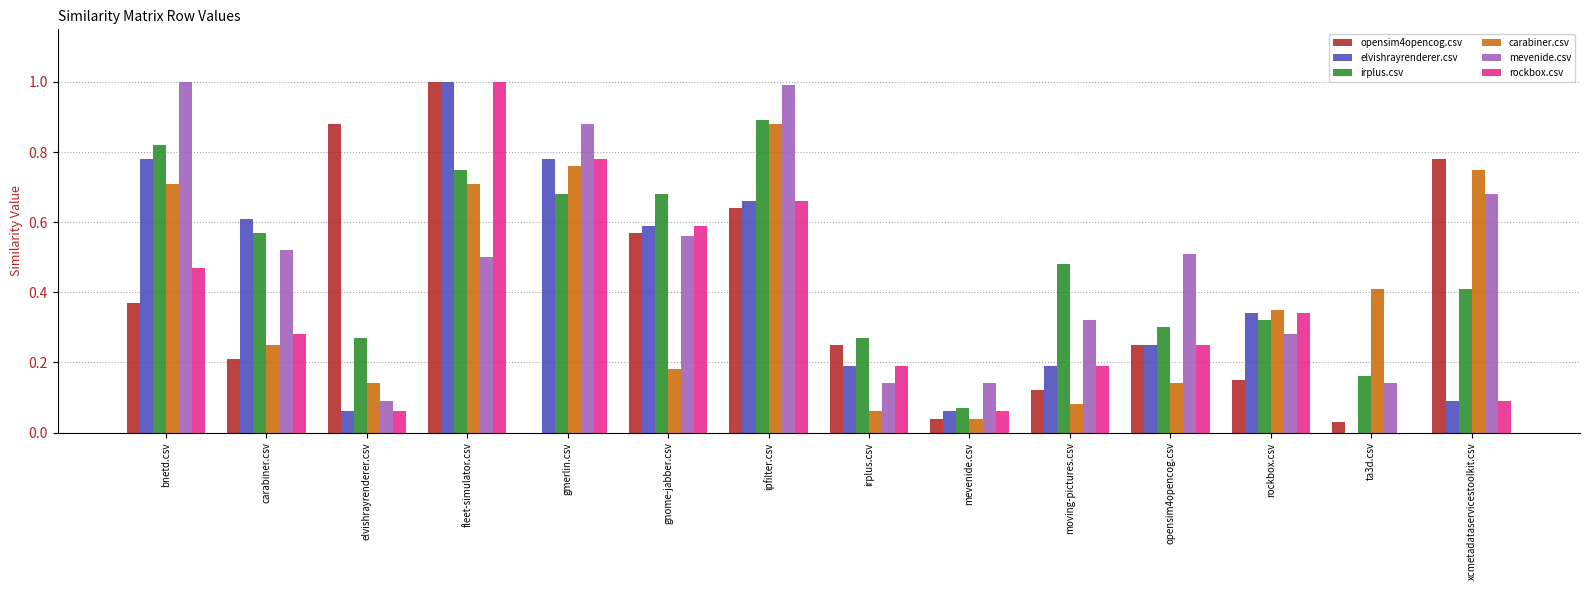

The rockbox.csv series shows 0.1 at mevenide.csv. True or false?

True